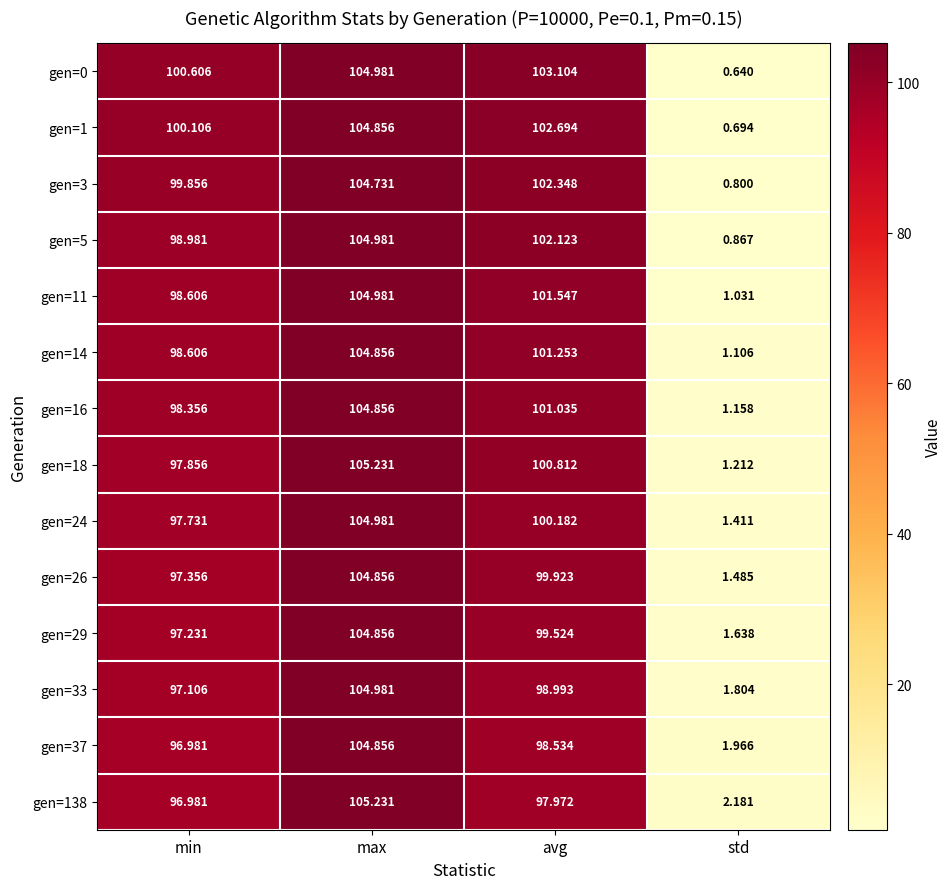

At which label does gen=5 reach its minimum?

std